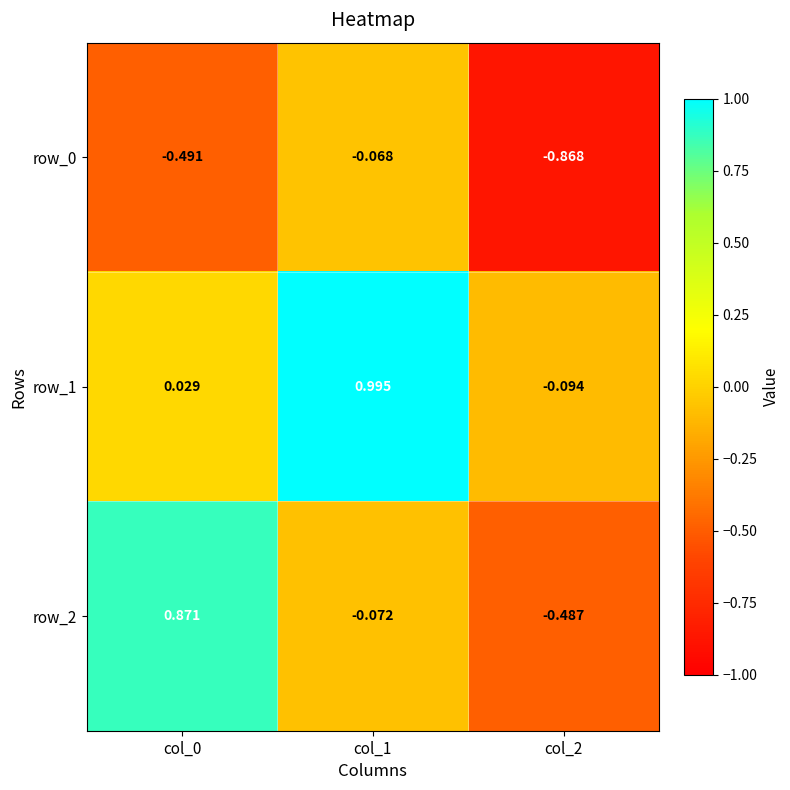

Reading right to left, what are all the values shown in this chart?

row_0: col_2=-0.9	col_1=-0.1	col_0=-0.5
row_1: col_2=-0.1	col_1=1.0	col_0=0.0
row_2: col_2=-0.5	col_1=-0.1	col_0=0.9